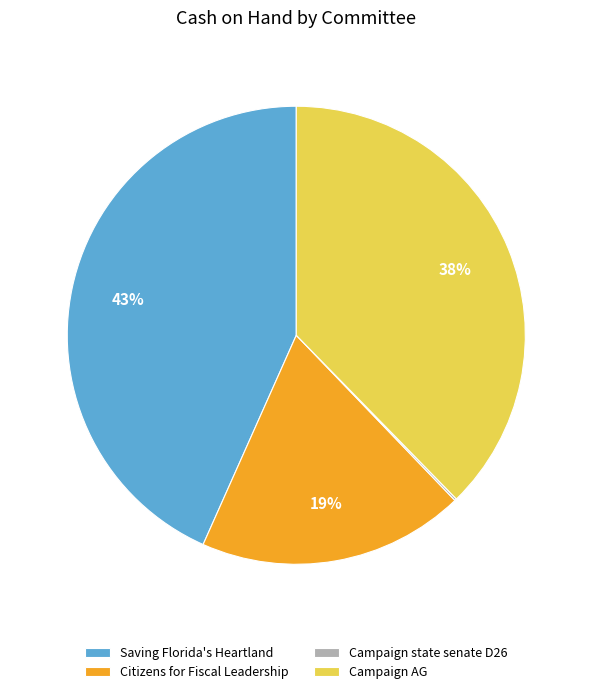

Is it true that Saving Florida's Heartland is 32% of the pie?

False